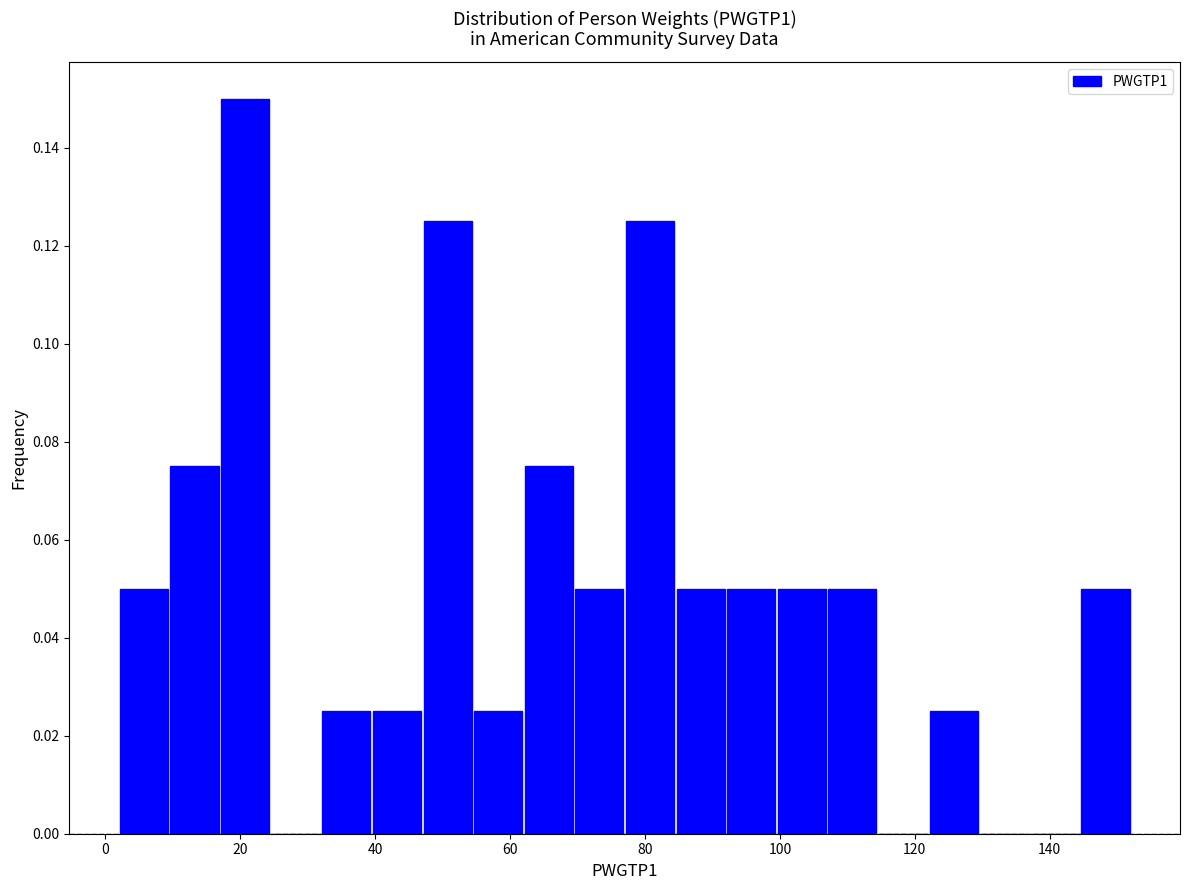

Read against the x-axis, roughly where is the centre of the tallest bar?

20